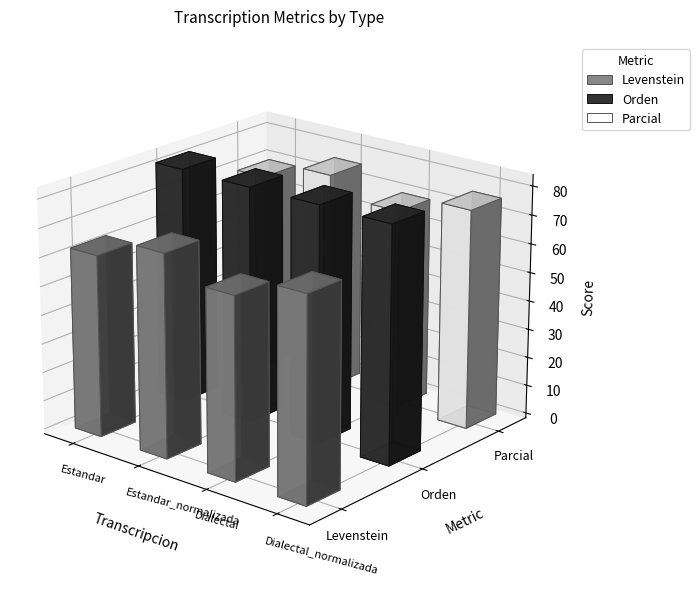

Count the number of data series in this chart.

3